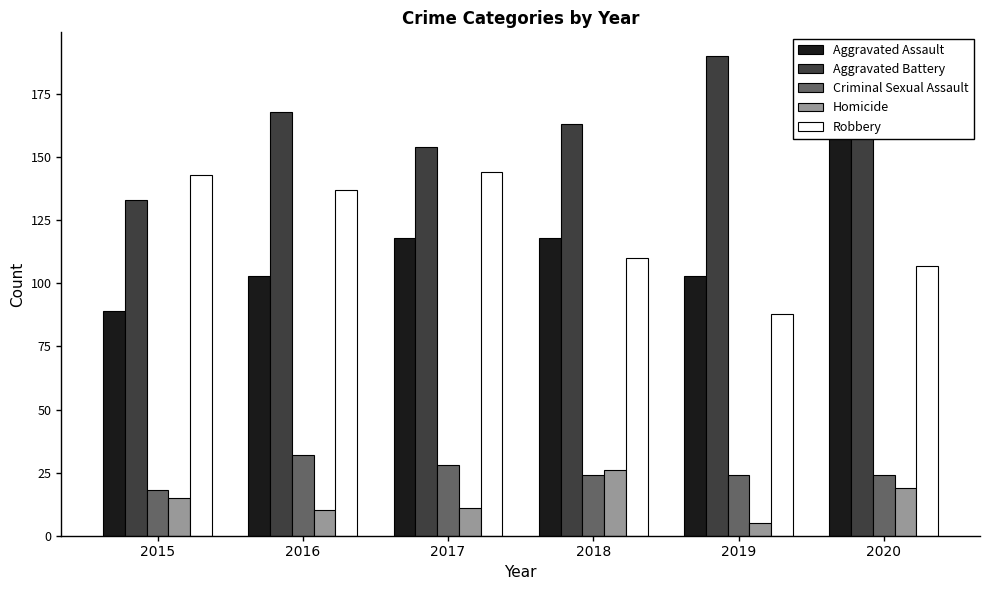

At which label does Robbery reach its peak?

2017